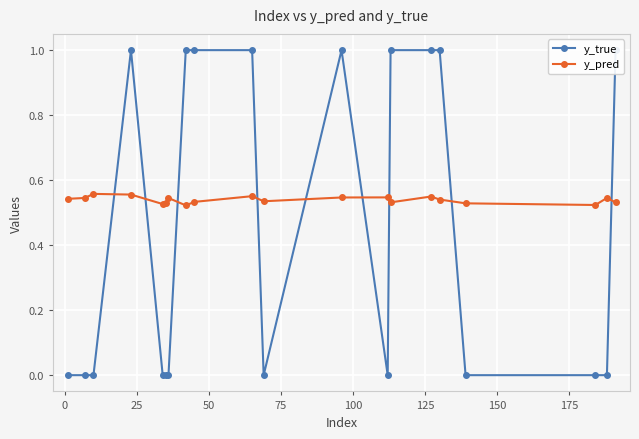

True or false: y_pred has more than 2 points higher than both neighbors.

True